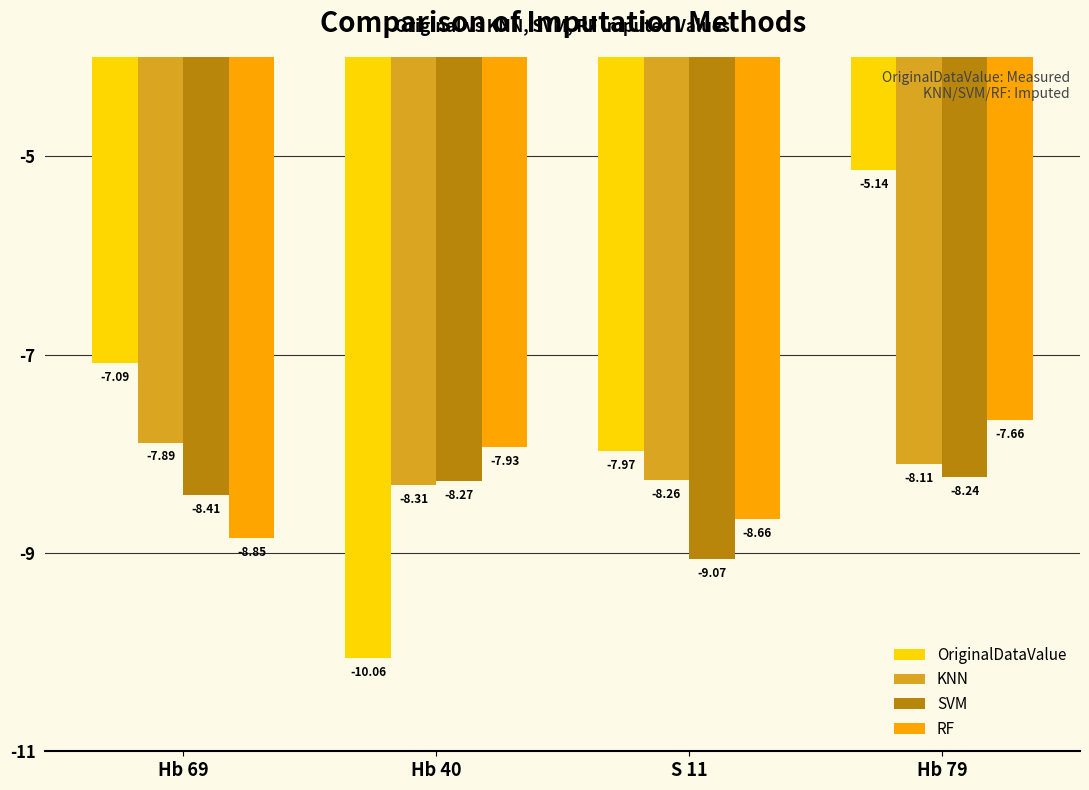

Is the value of RF at Hb 40 greater than the value of OriginalDataValue at Hb 69?

No